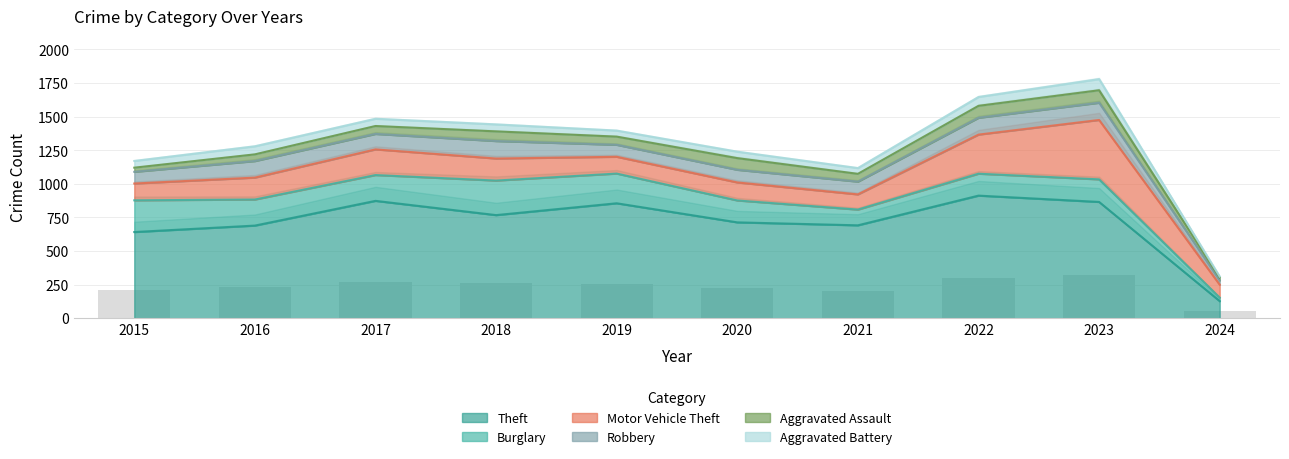

Between 2017 and 2015, which is larger?

2017